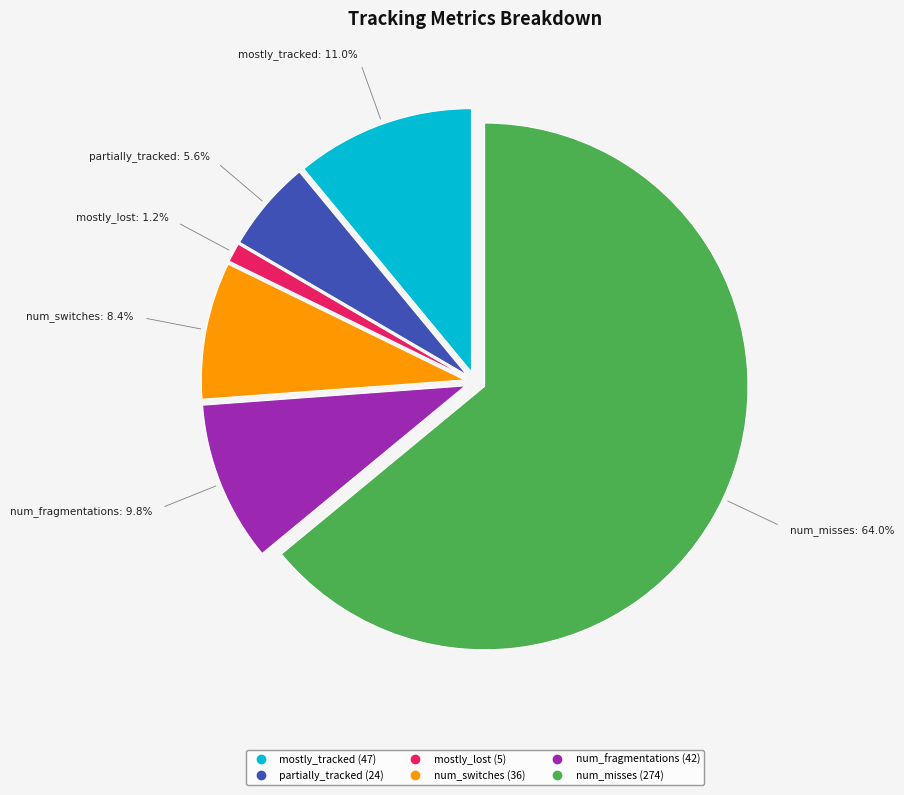

Rank the categories by value from lowest to highest.

mostly_lost, partially_tracked, num_switches, num_fragmentations, mostly_tracked, num_misses